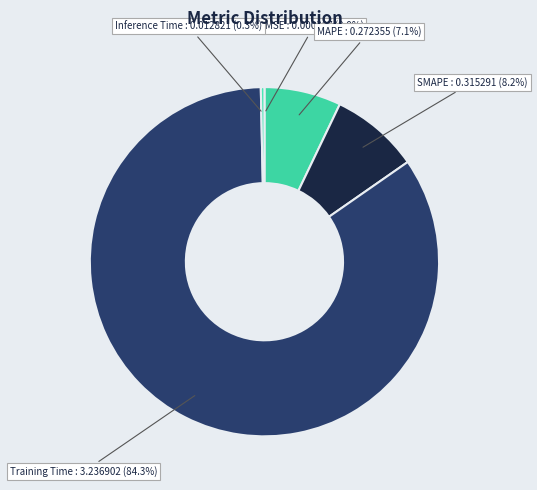

What percentage is the SMAPE slice, to the nearest percent?

8%